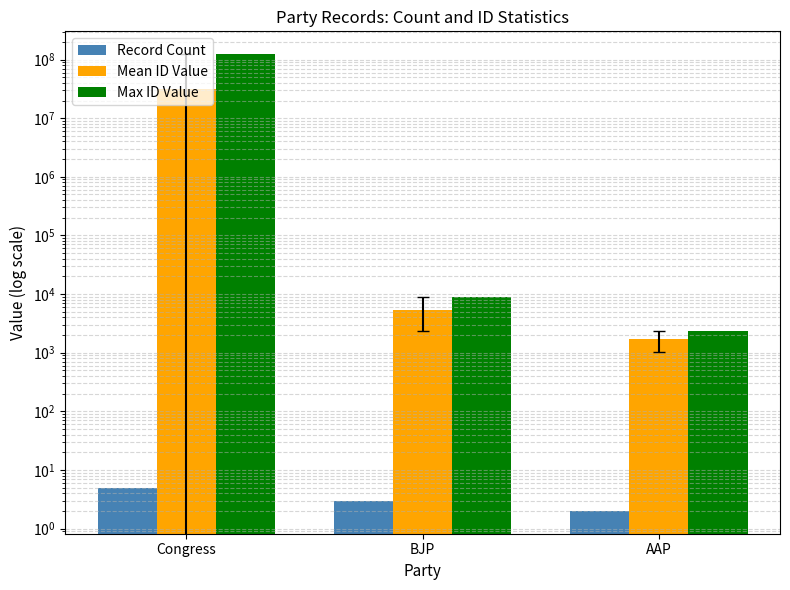

Which series has the largest range (max minus min)?

Max ID Value